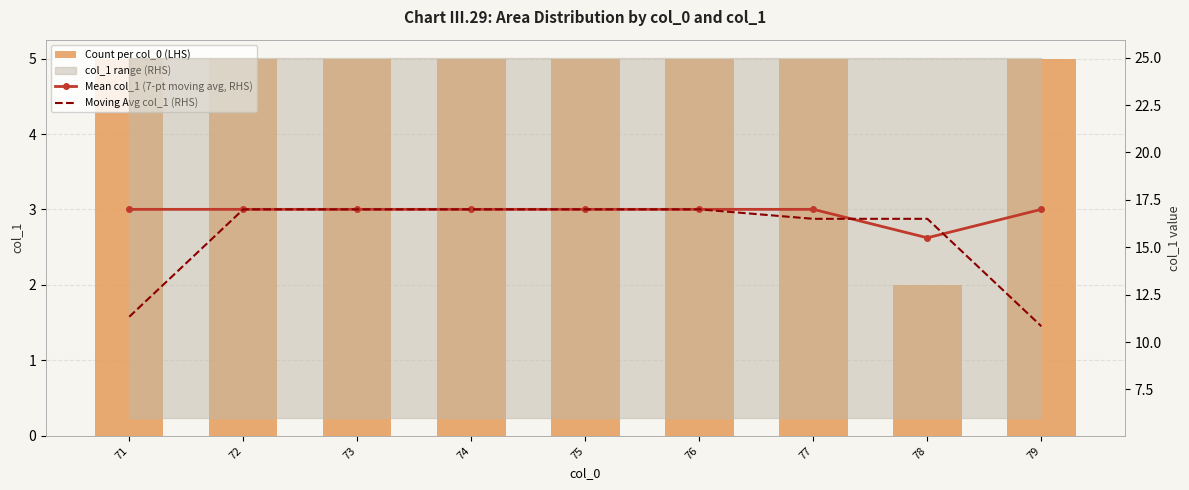

What is the spread (max minus min) of values at 78?

14.5